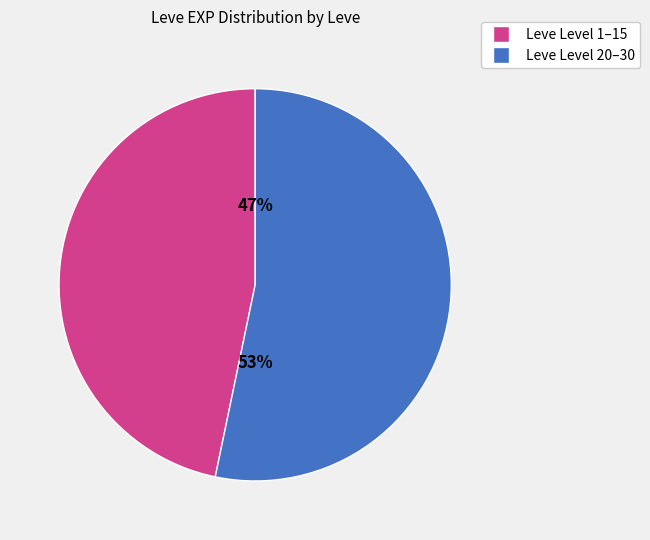

Rank the categories by value from lowest to highest.

Leve Level 1–15, Leve Level 20–30